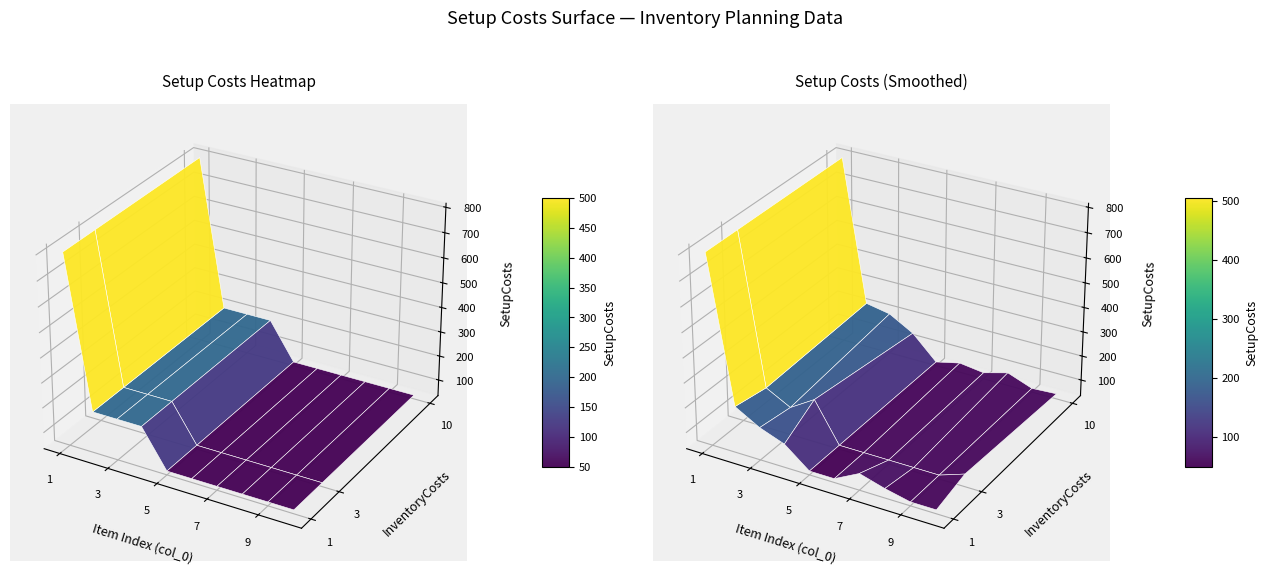

Reading right to left, transcribe all the data shown in this chart.

1: 9=50	8=50	7=50	6=50	5=50	4=50	3=200	2=200	1=200	0=800
2: 9=50	8=50	7=50	6=50	5=50	4=50	3=200	2=200	1=200	0=800
3: 9=50	8=50	7=50	6=50	5=50	4=50	3=200	2=200	1=200	0=800
4: 9=50	8=50	7=50	6=50	5=50	4=50	3=200	2=200	1=200	0=800
5: 9=50	8=50	7=50	6=50	5=50	4=50	3=200	2=200	1=200	0=800
6: 9=50	8=50	7=50	6=50	5=50	4=50	3=200	2=200	1=200	0=800
7: 9=50	8=50	7=50	6=50	5=50	4=50	3=200	2=200	1=200	0=800
8: 9=50	8=50	7=50	6=50	5=50	4=50	3=200	2=200	1=200	0=800
9: 9=50	8=50	7=50	6=50	5=50	4=50	3=200	2=200	1=200	0=800
10: 9=50	8=50	7=50	6=50	5=50	4=50	3=200	2=200	1=200	0=800